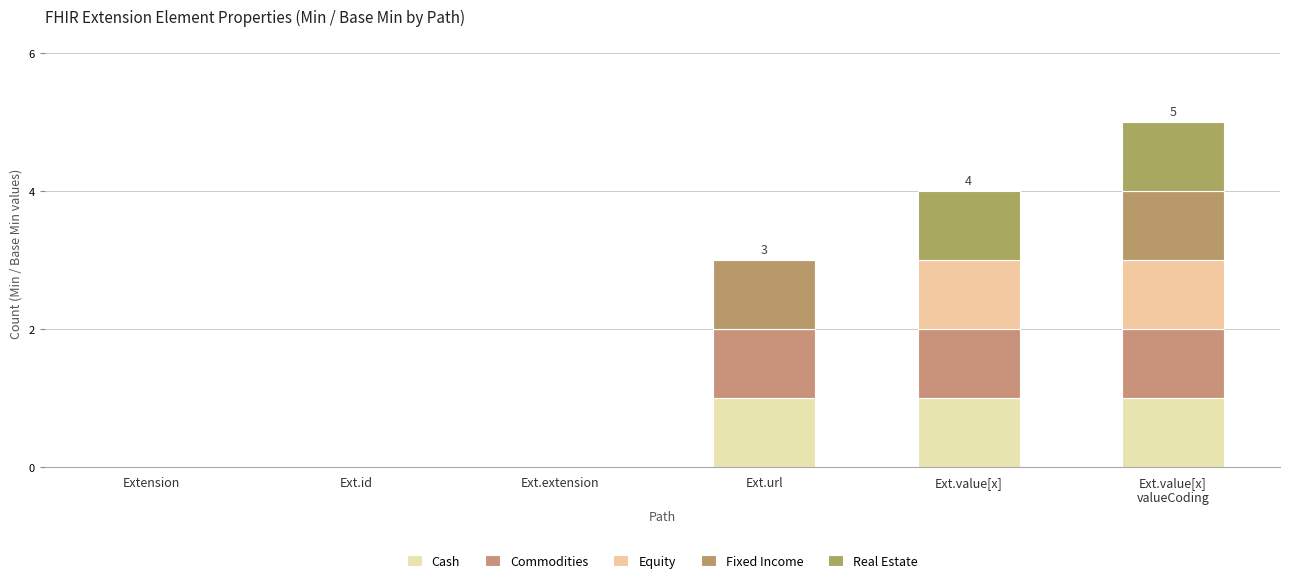

How many distinct data groups are displayed?

5